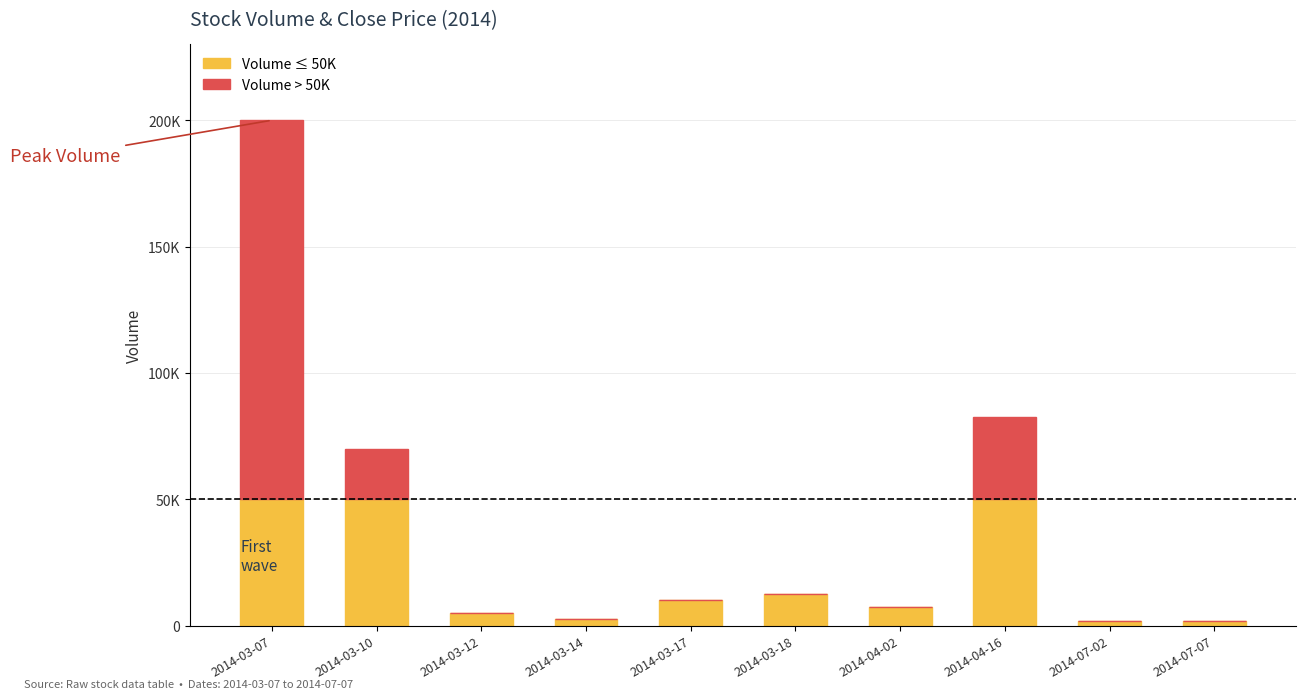

Which has a higher value, 2014-03-12 or 2014-07-07?

2014-03-12